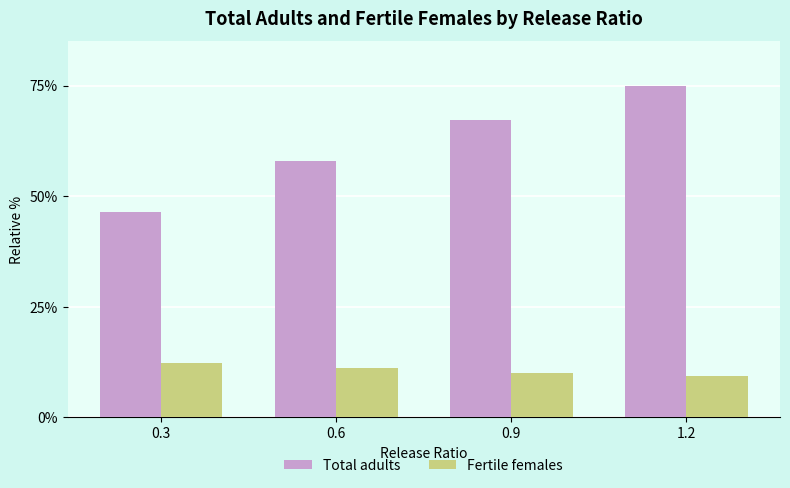

How many groups of bars are there?

4